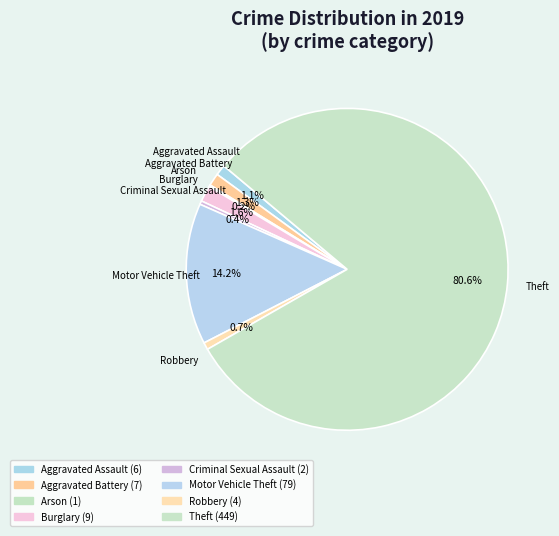

What percentage is the Robbery slice, to the nearest percent?

1%